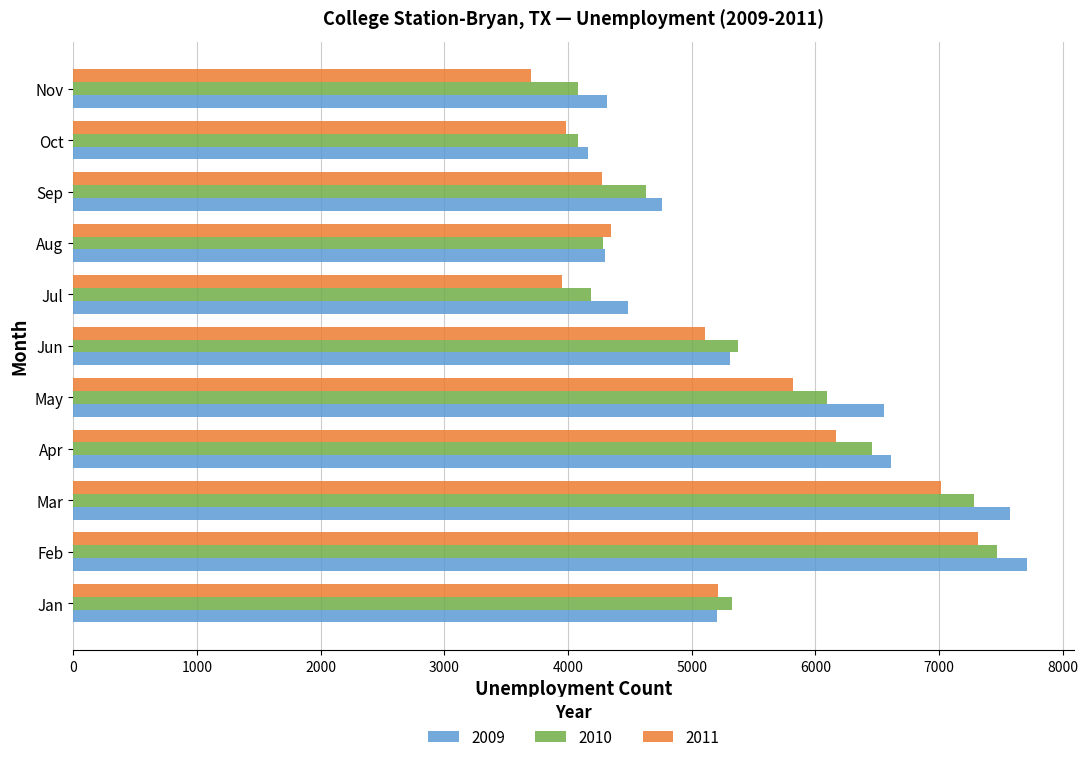

How many values in the 2010 series are below 5328?

5